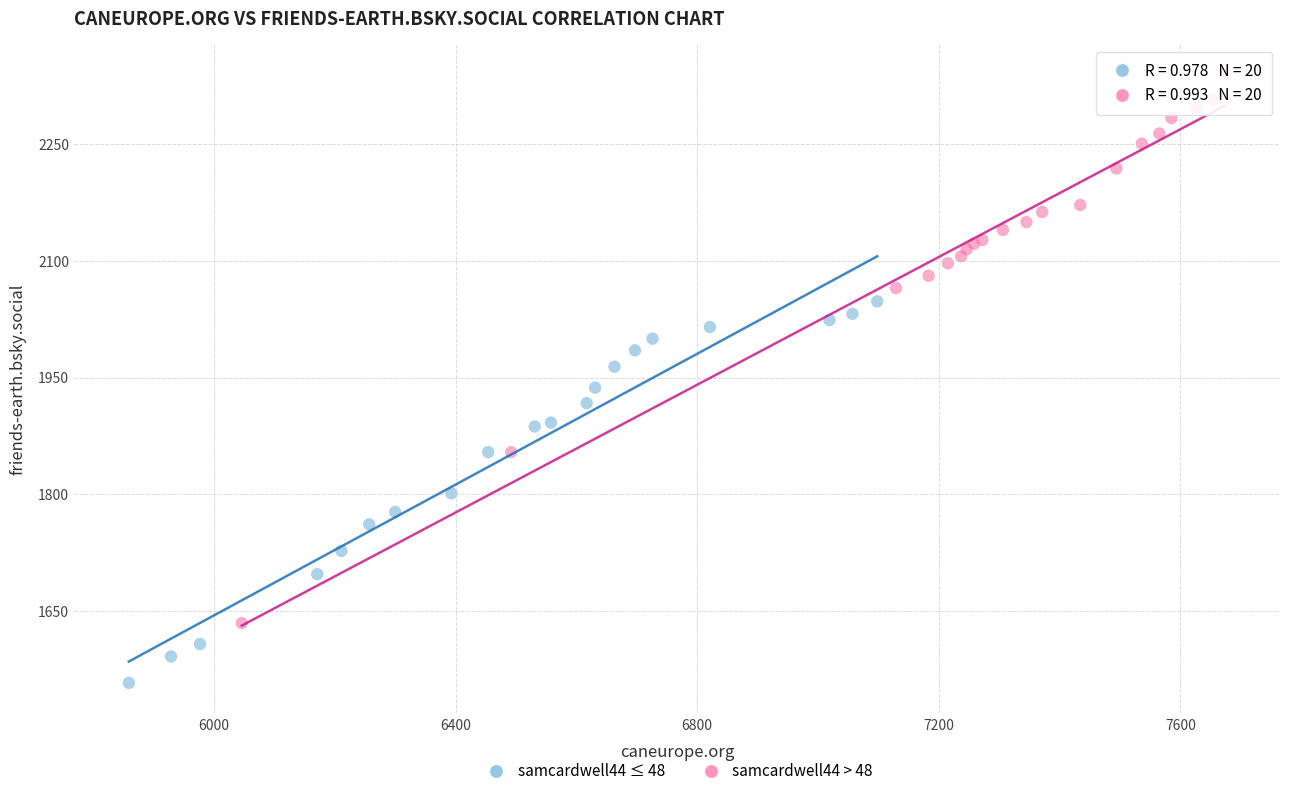

Which series reaches the minimum Y coordinate?

samcardwell44 ≤ 48